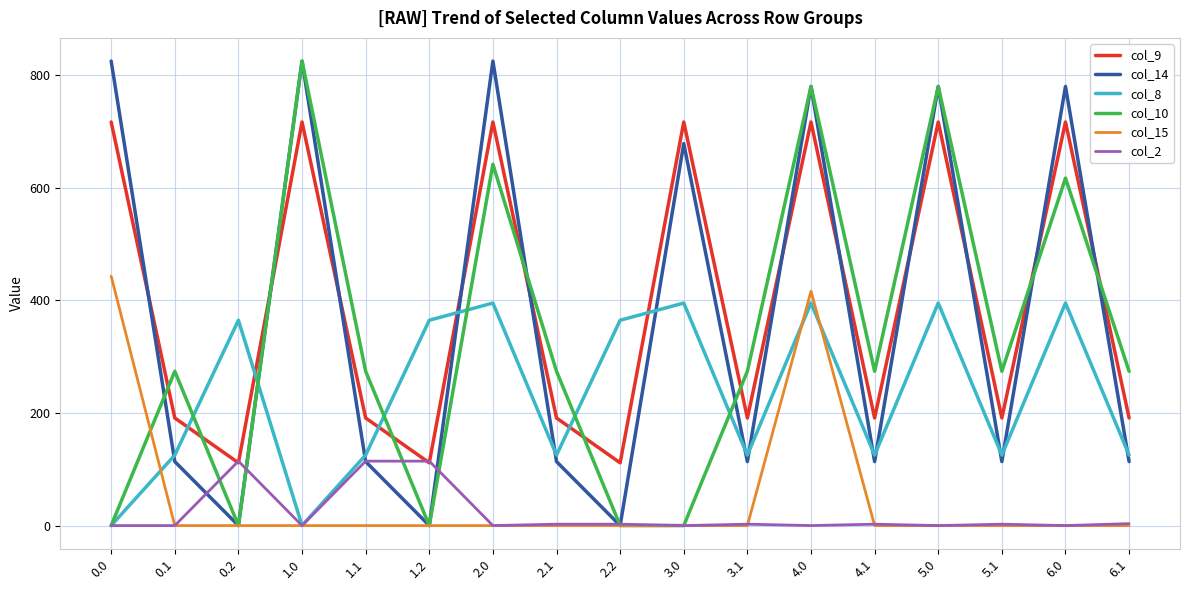

Which series changed the most between 1.0 and 4.0?

col_15